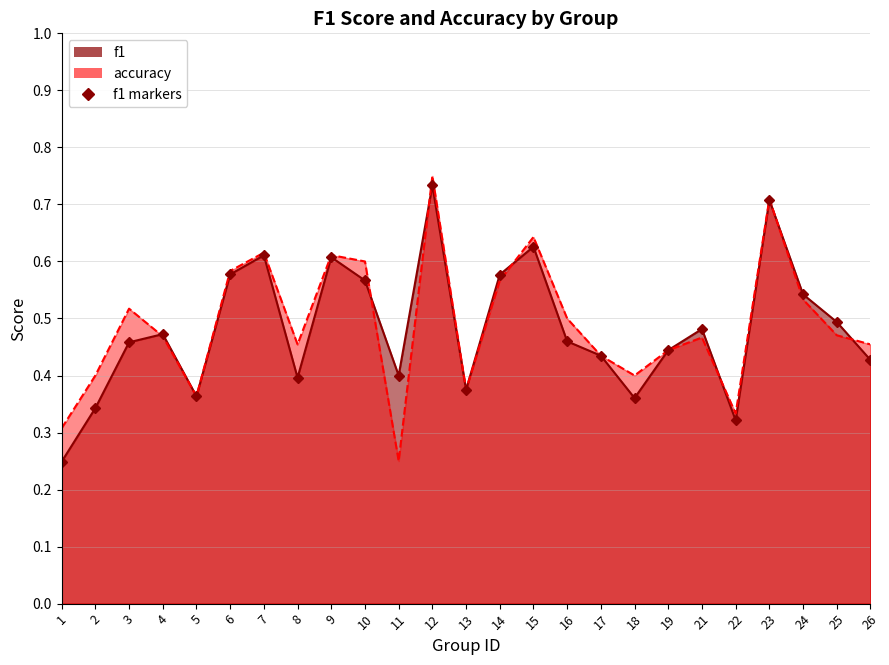

What is the maximum value for f1?

0.7